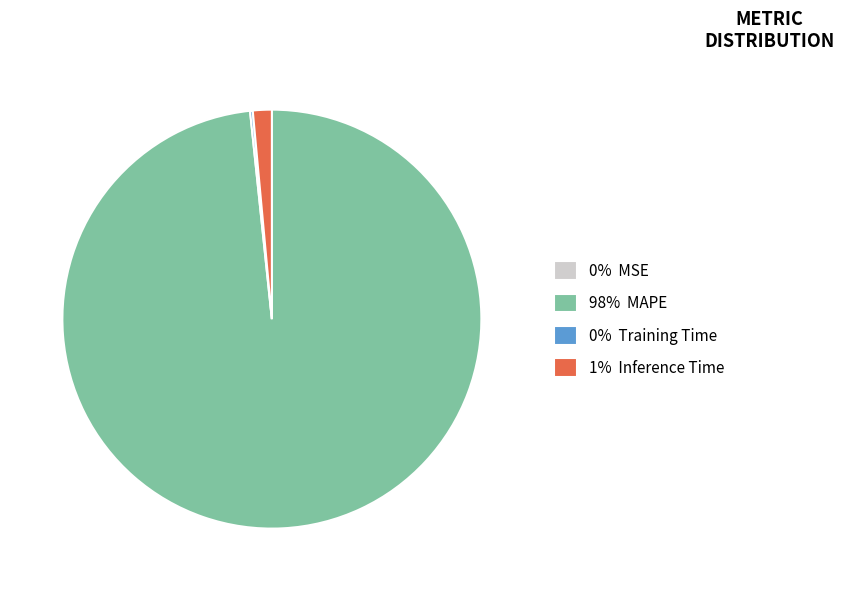

Is there a majority slice in this chart?

Yes